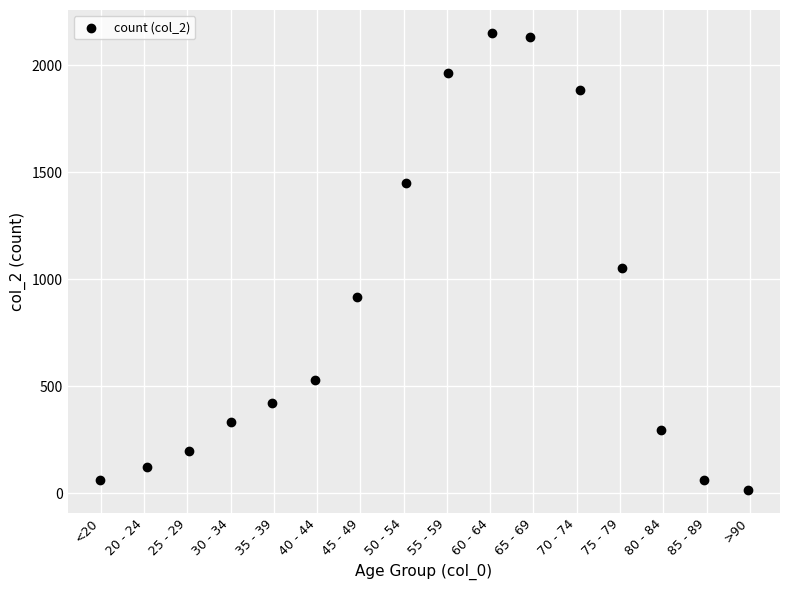

What Y value in the scatter plot is closest to 1083?

1053